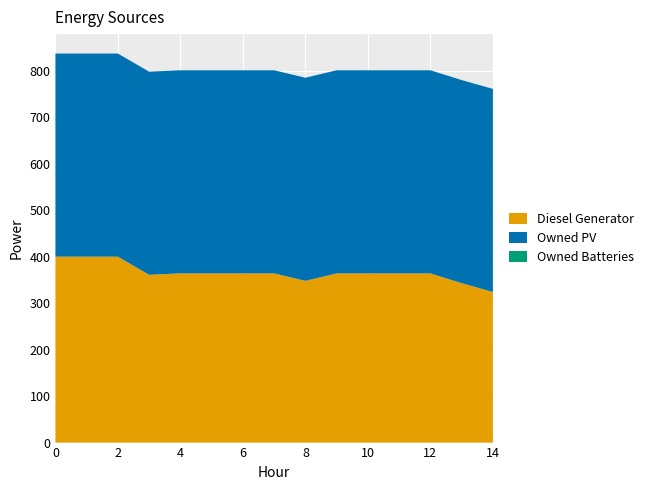

Reading right to left, list all the values displayed in this chart.

Diesel Generator: 14=324	13=343	12=364	11=364	10=364	9=364	8=348	7=364	6=364	5=364	4=364	3=361	2=400	1=400	0=400
Owned PV: 14=437	13=437	12=437	11=437	10=437	9=437	8=437	7=437	6=437	5=437	4=437	3=437	2=437	1=437	0=437
Owned Batteries: 14=0	13=0	12=0	11=0	10=0	9=0	8=0	7=0	6=0	5=0	4=0	3=0	2=0	1=0	0=0